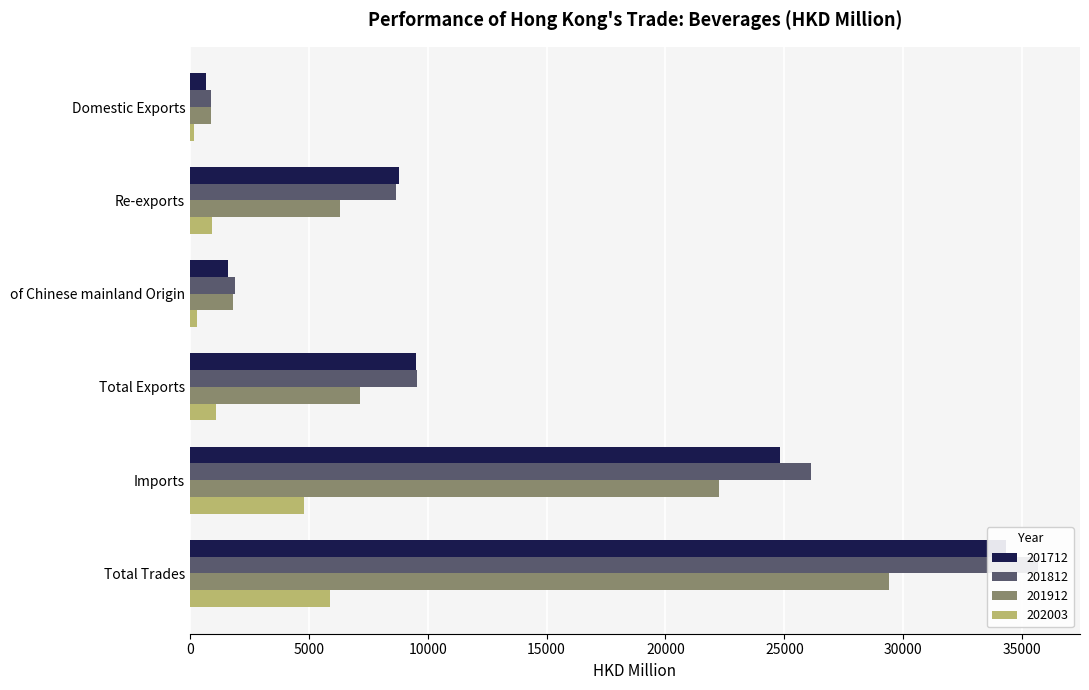

Reading left to right, list all the values displayed in this chart.

201712: 679.7	8806.7	1587.3	9486.4	24836.2	34322.5
201812: 882.4	8655.8	1889.4	9538.2	26115.6	35653.8
201912: 863.1	6291.5	1789.4	7154.6	22240.1	29394.7
202003: 171.1	933.5	278.8	1104.6	4803.6	5908.1